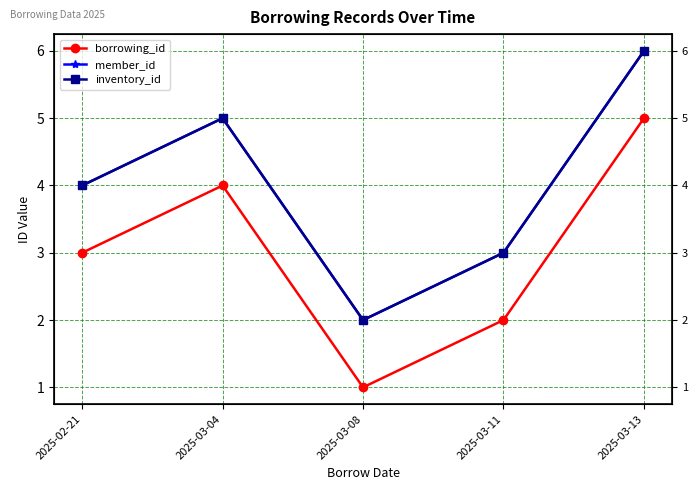

What is the value of the inventory_id point at the 1st from the left?

4